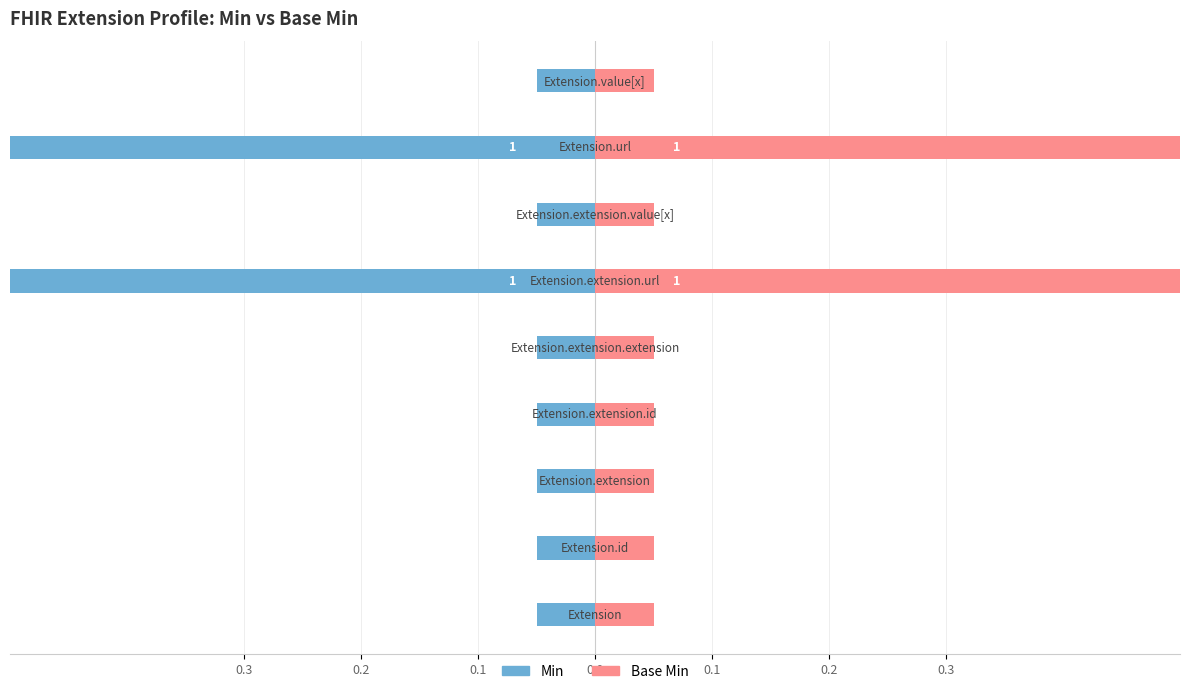

Reading left to right, transcribe all the data shown in this chart.

Min: Extension=0	Extension.id=0	Extension.extension=0	Extension.extension.id=0	Extension.extension.extension=0	Extension.extension.url=1	Extension.extension.value[x]=0	Extension.url=1	Extension.value[x]=0
Base Min: Extension=0	Extension.id=0	Extension.extension=0	Extension.extension.id=0	Extension.extension.extension=0	Extension.extension.url=1	Extension.extension.value[x]=0	Extension.url=1	Extension.value[x]=0